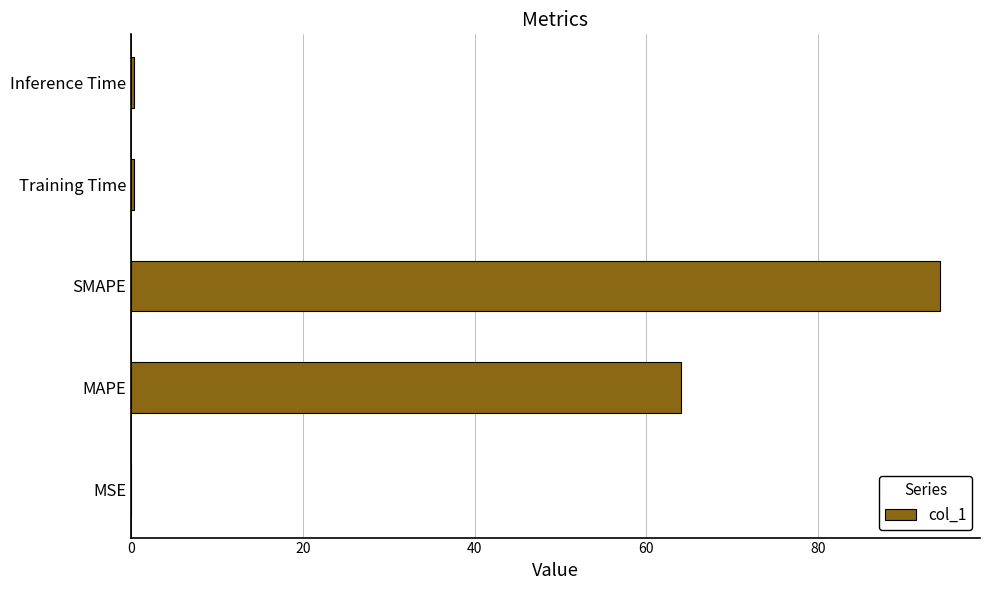

Approximately how many times larger is the value at MAPE compared to SMAPE?

0.7